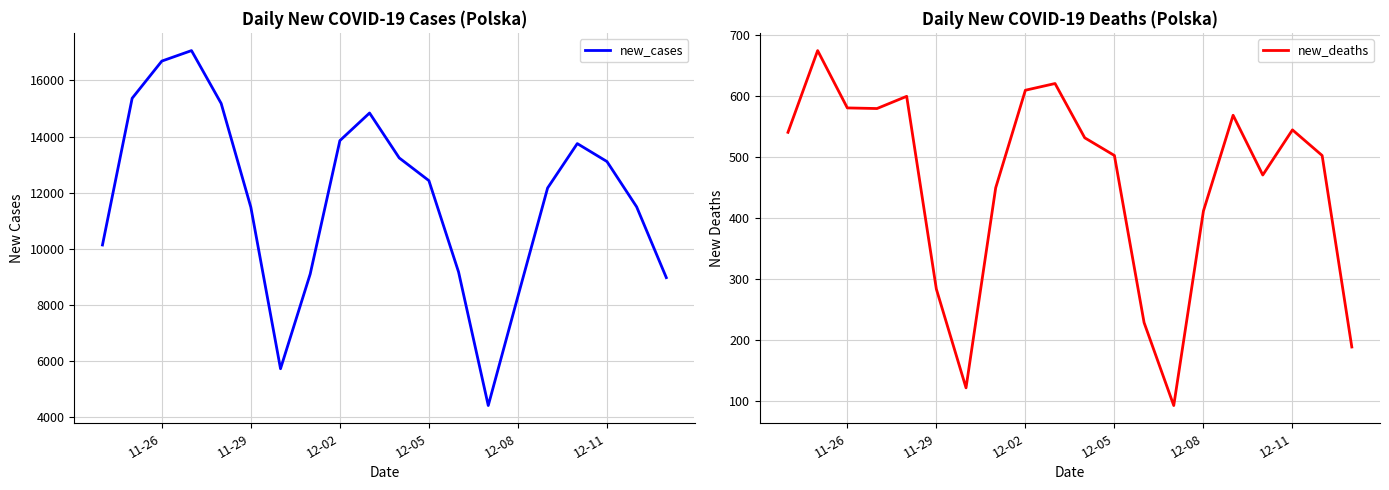

In new_cases, how many points are lower than both neighbors (excluding endpoints)?

2